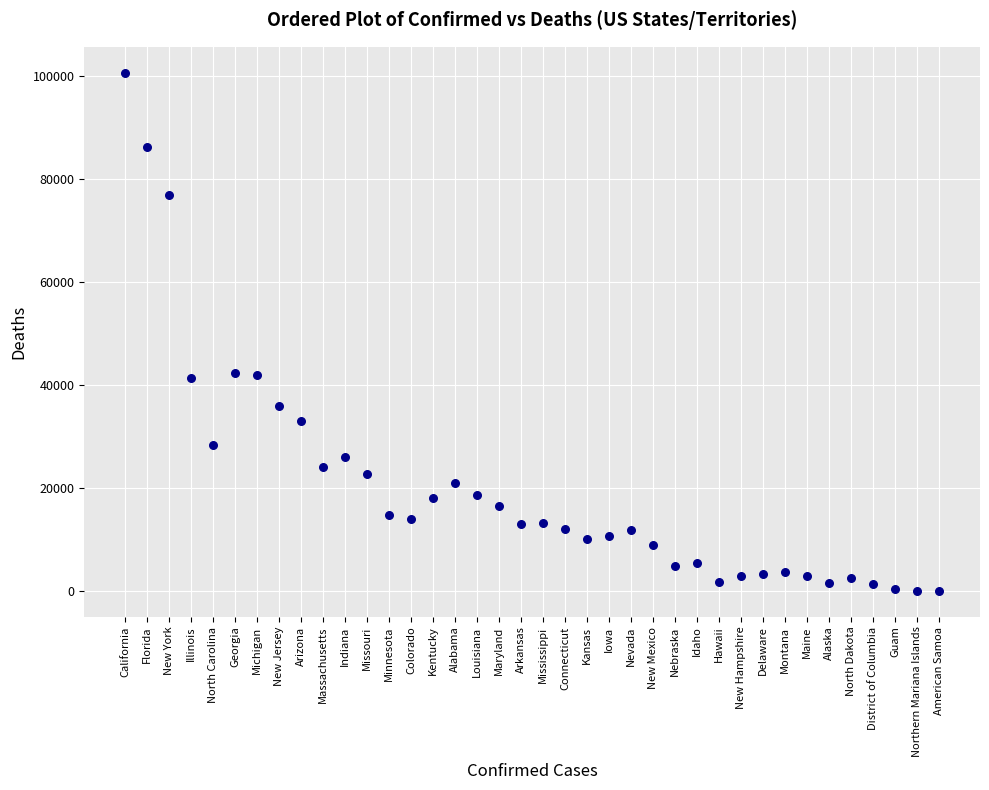

What is the range of Y values (max minus min)?

100692